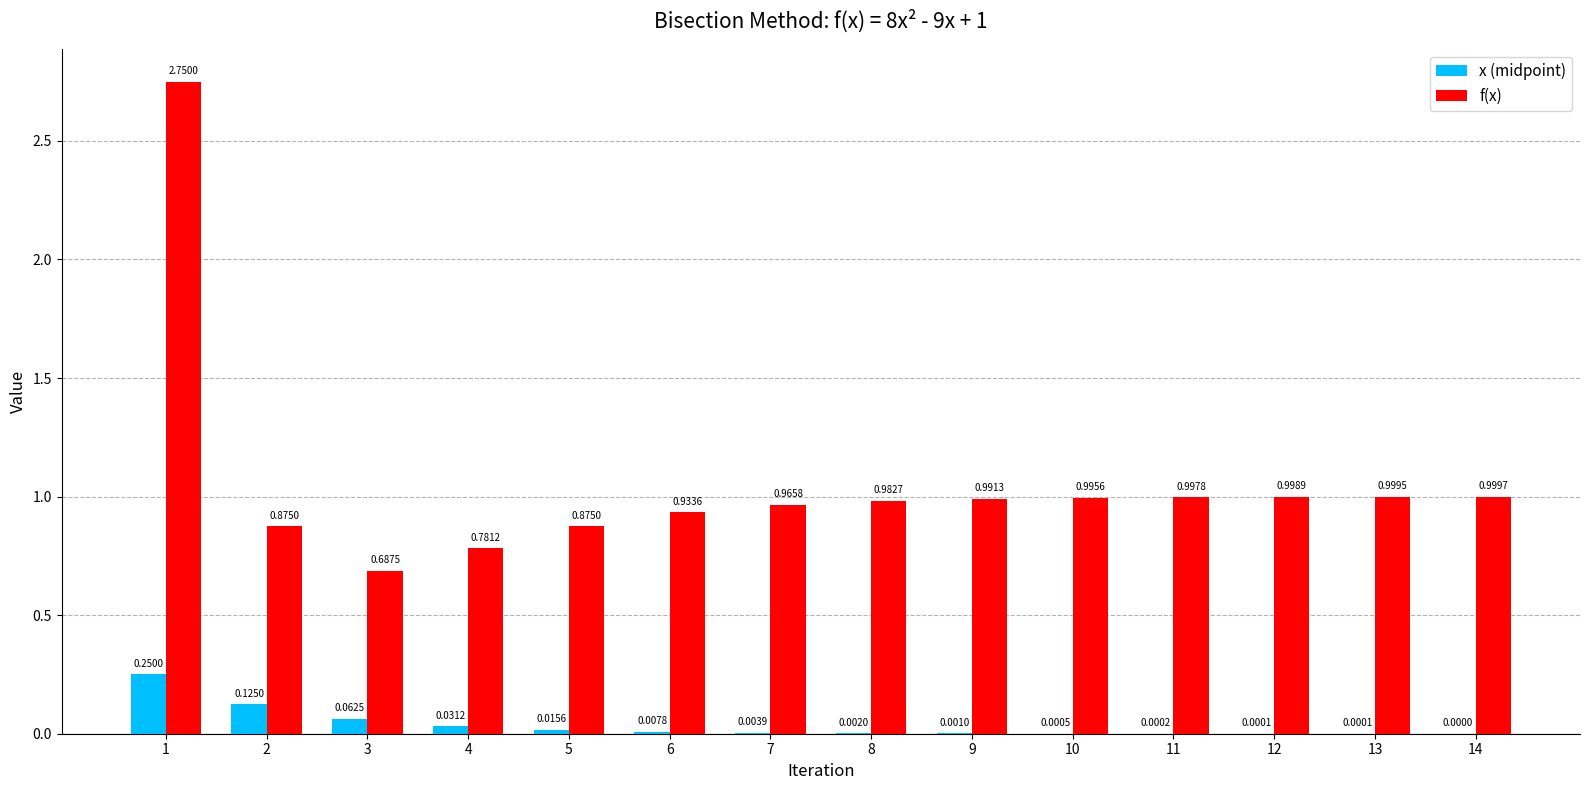

Which series changed the most between 4 and 12?

f(x)